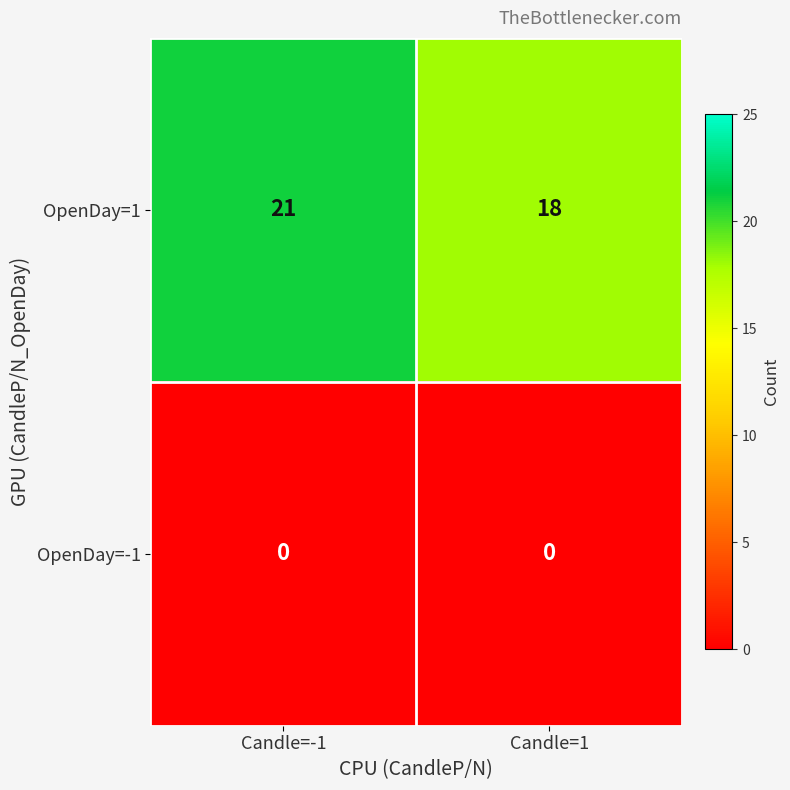

The value of OpenDay=1 at Candle=-1 is 21. True or false?

True